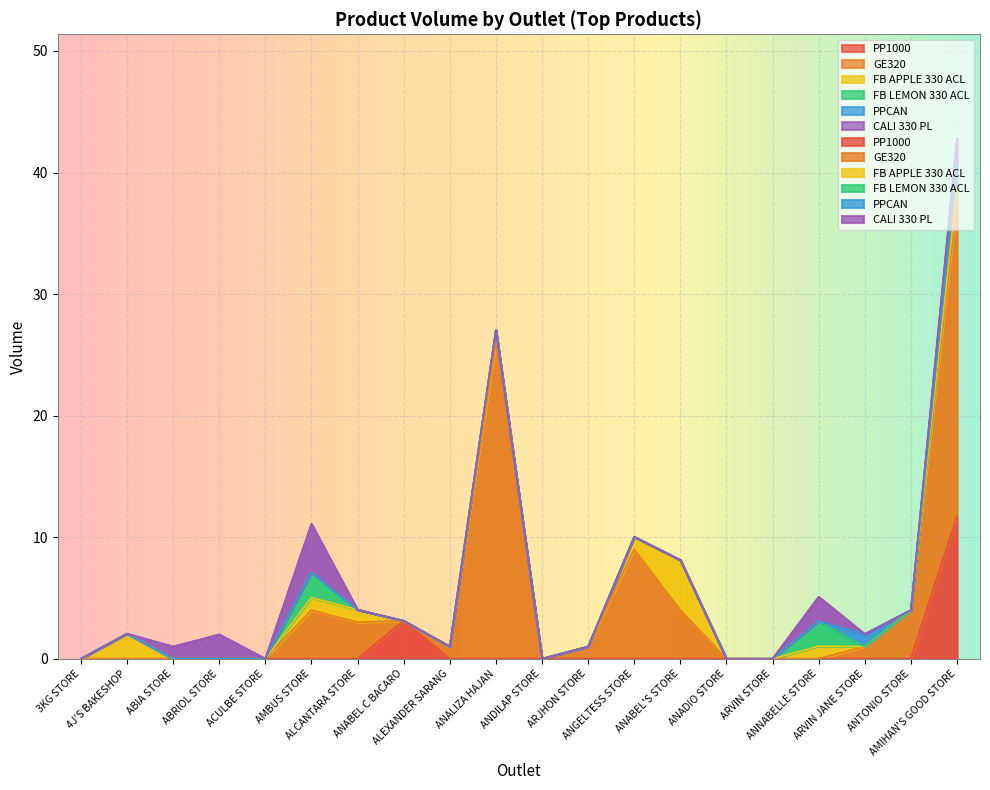

Reading left to right, extract all data points from this chart.

PP1000: 0.0	0.0	0.0	0.0	0.0	0.0	0.0	3.1	0.0	0.0	0.0	0.0	0.0	0.0	0.0	0.0	0.0	0.0	0.0	11.7
GE320: 0.0	0.0	0.0	0.0	0.0	4.0	3.0	0.0	1.0	26.0	0.0	1.0	9.0	4.0	0.0	0.0	0.0	1.0	4.0	26.0
FB APPLE 330 ACL: 0.0	2.1	0.0	0.0	0.0	1.0	1.0	0.0	0.0	1.0	0.0	0.0	1.0	4.1	0.0	0.0	1.0	0.0	0.0	1.0
FB LEMON 330 ACL: 0.0	0.0	0.0	0.0	0.0	2.1	0.0	0.0	0.0	0.0	0.0	0.0	0.0	0.0	0.0	0.0	2.1	0.0	0.0	2.1
PPCAN: 0.0	0.0	0.0	0.0	0.0	0.0	0.0	0.0	0.0	0.0	0.0	0.0	0.0	0.0	0.0	0.0	0.0	1.0	0.0	0.0
CALI 330 PL: 0.0	0.0	1.0	2.0	0.0	4.0	0.0	0.0	0.0	0.0	0.0	0.0	0.0	0.0	0.0	0.0	2.0	0.0	0.0	2.0